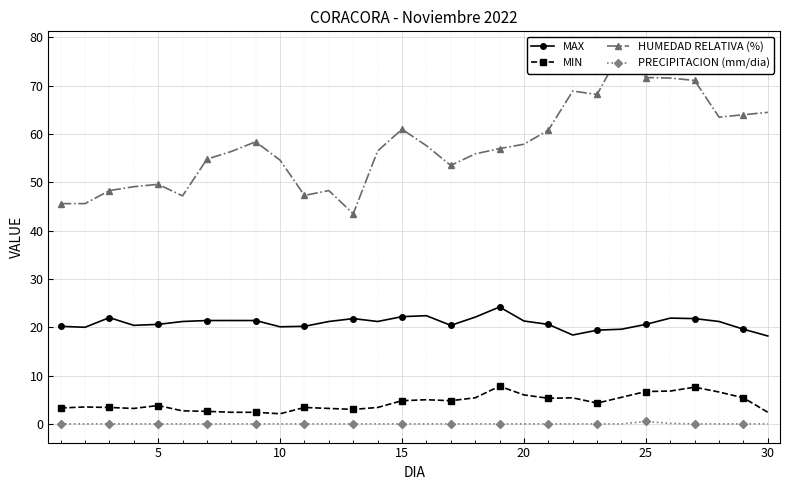

What is the lowest value of the MIN series?

2.1